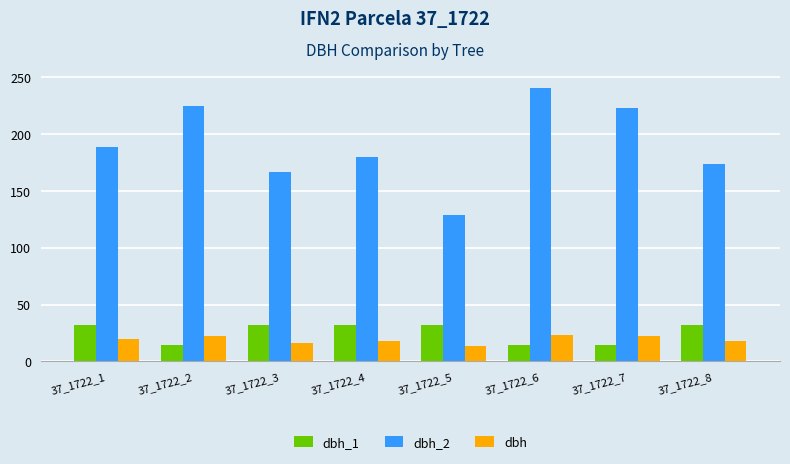

Are the bars grouped side by side (vs. stacked)?

Yes